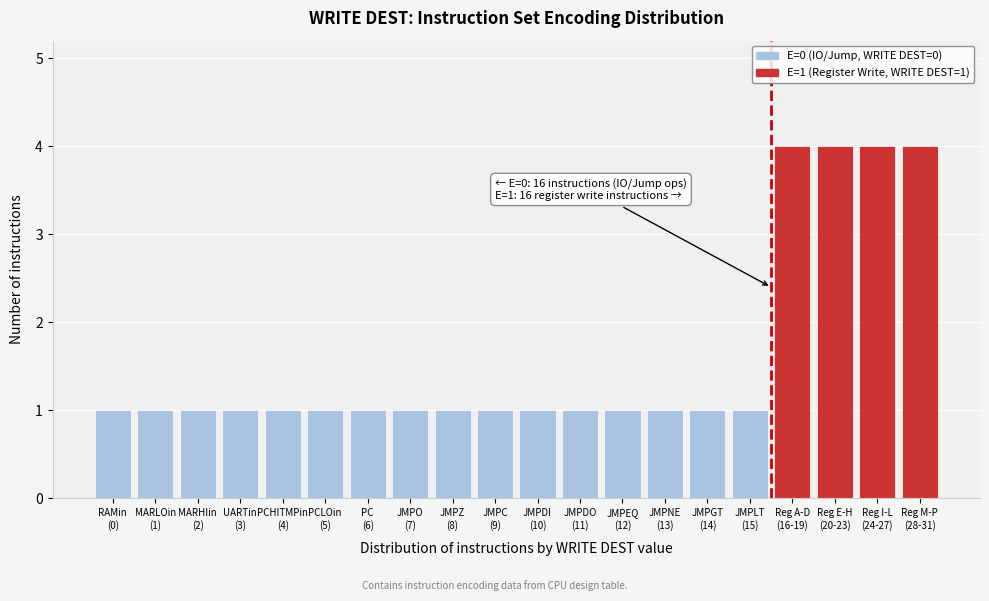

Reading left to right, extract all data points from this chart.

1	1	1	1	1	1	1	1	1	1	1	1	1	1	1	1	4	4	4	4